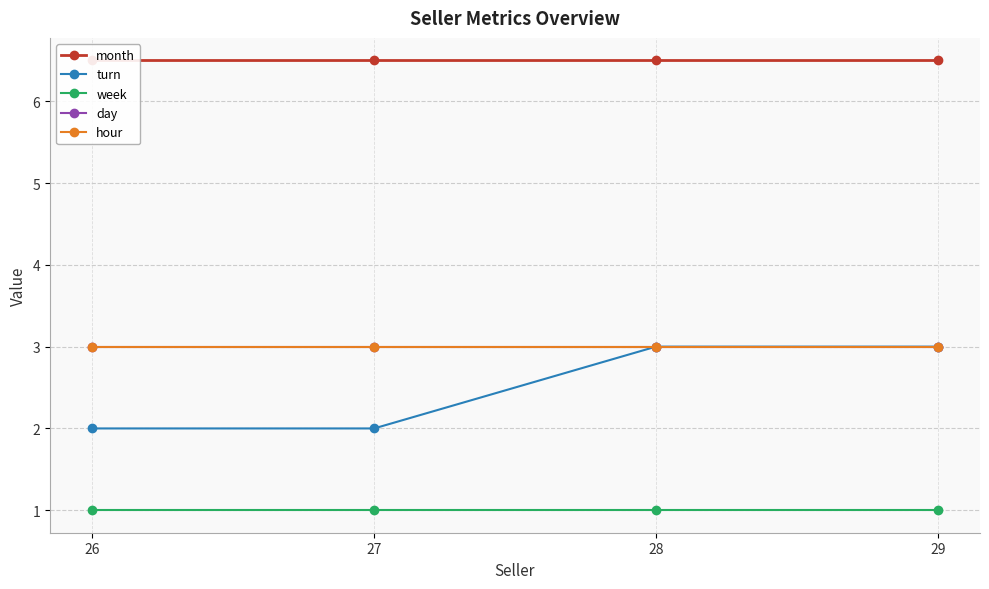

What is the sum of all hour values?

12.0